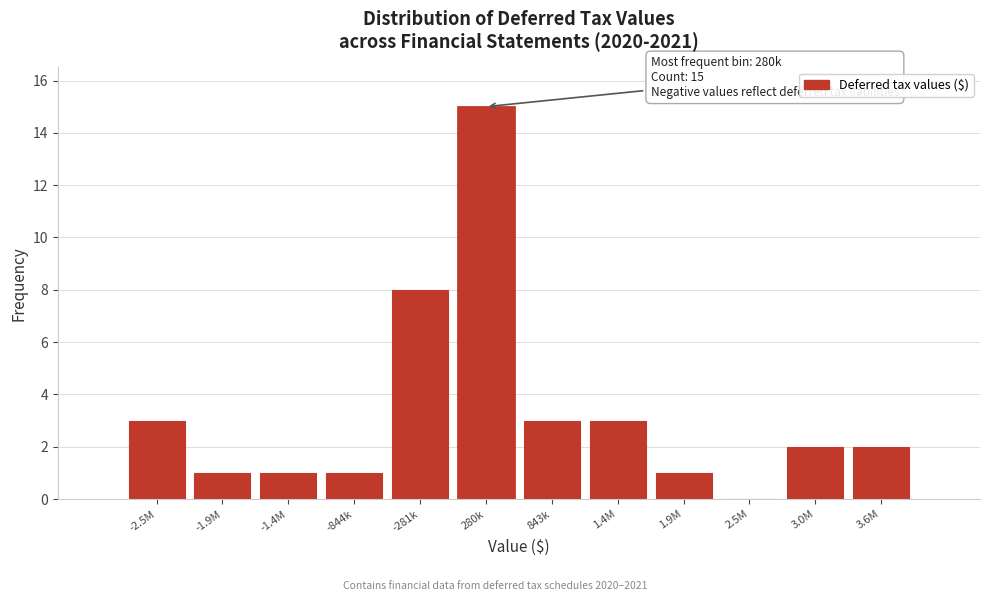

Reading left to right, transcribe all the data shown in this chart.

-2.5M=3	-1.9M=1	-1.4M=1	-844k=1	-281k=8	280k=15	843k=3	1.4M=3	1.9M=1	2.5M=0	3.0M=2	3.6M=2